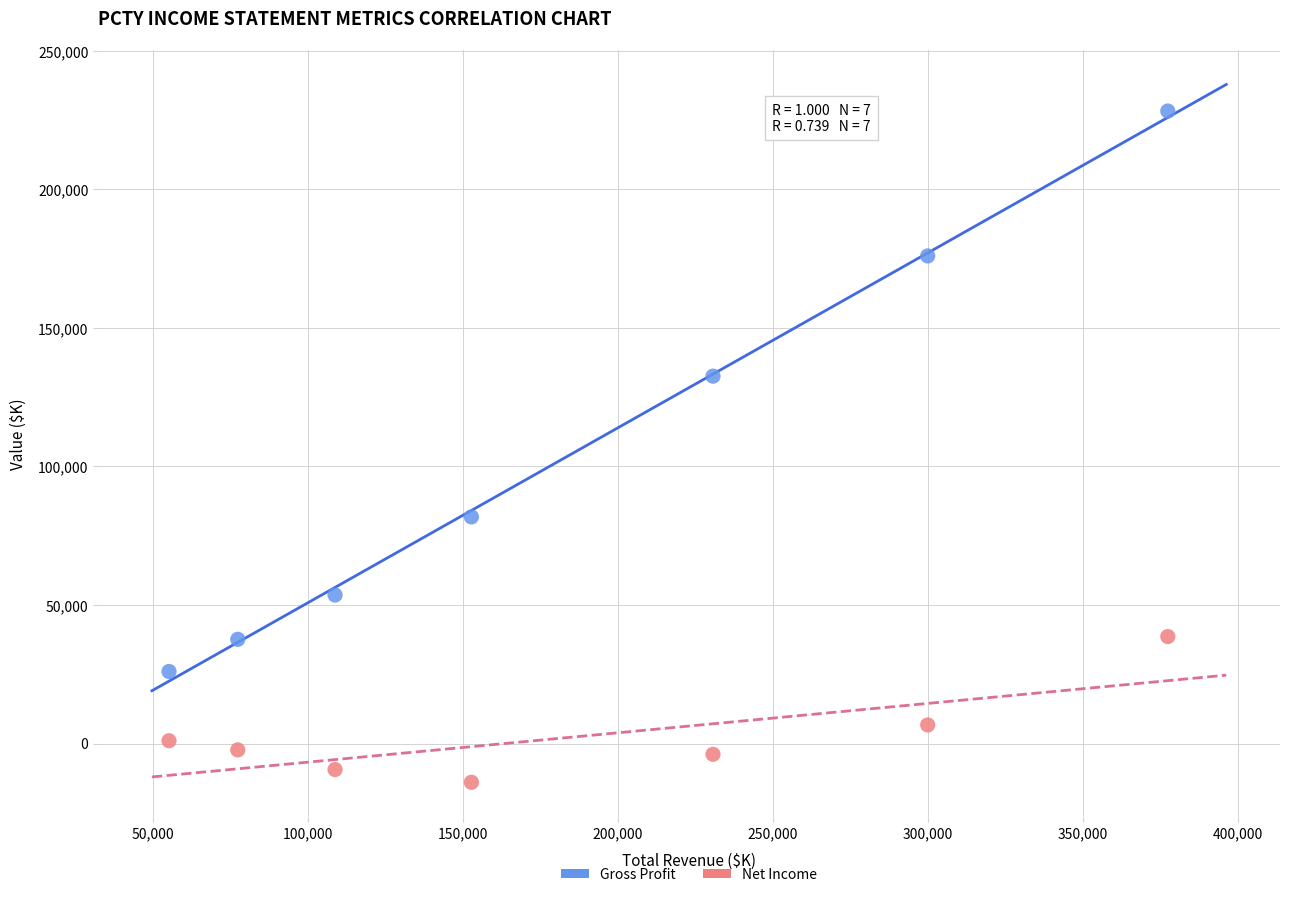

In the Gross Profit series, what Y value is closest to 127150?

132600